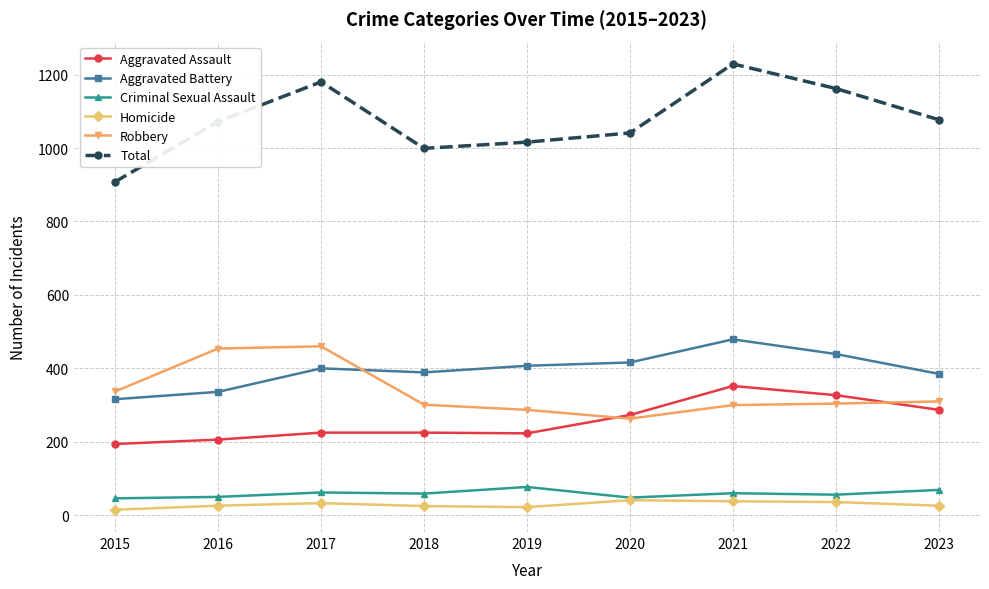

True or false: Robbery and Aggravated Battery intersect in this chart.

True